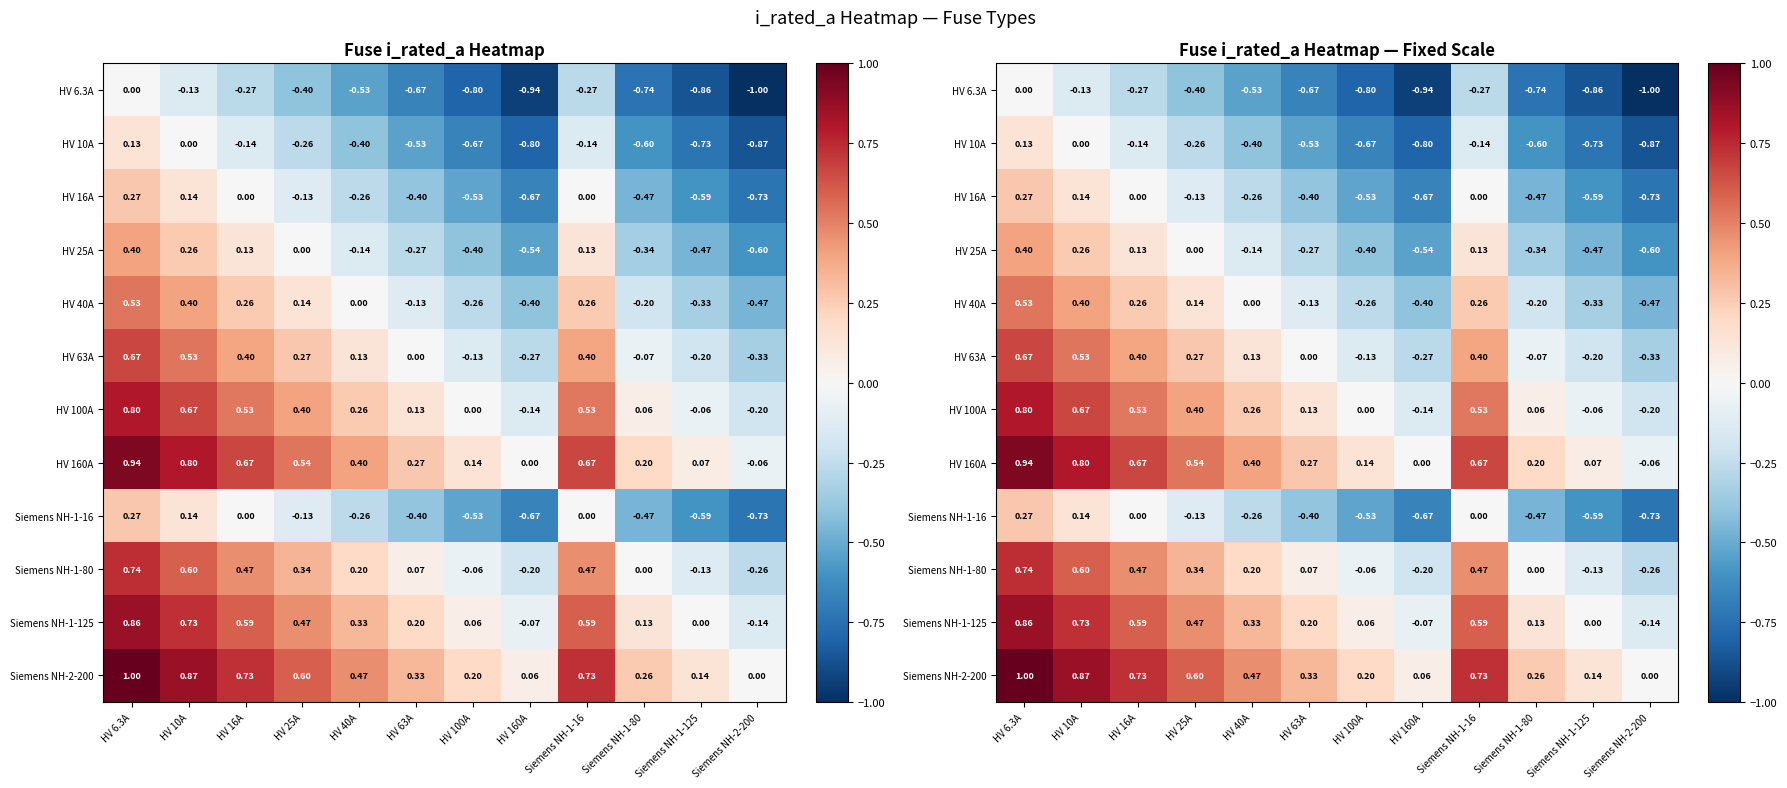

At which label does Siemens NH-1-80 reach its peak?

HV 6.3A